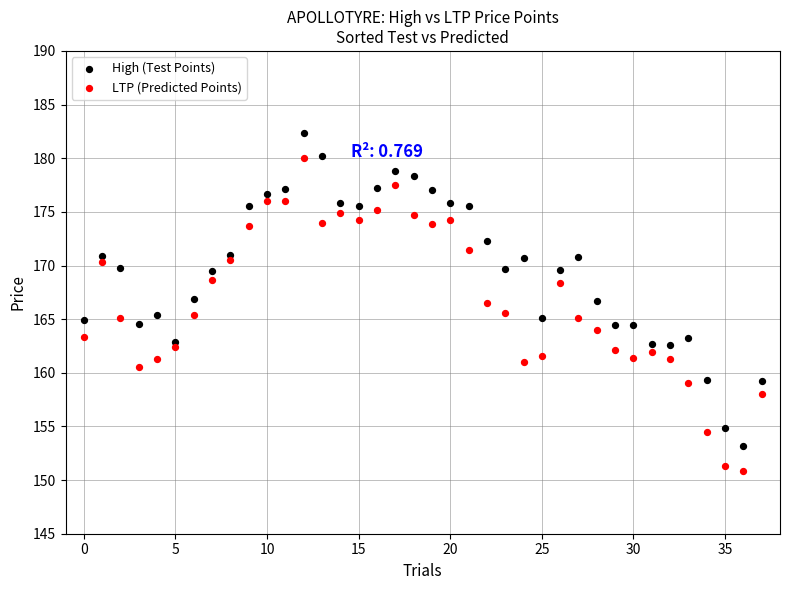

What are all the series names shown in the legend?

High (Test Points), LTP (Predicted Points)